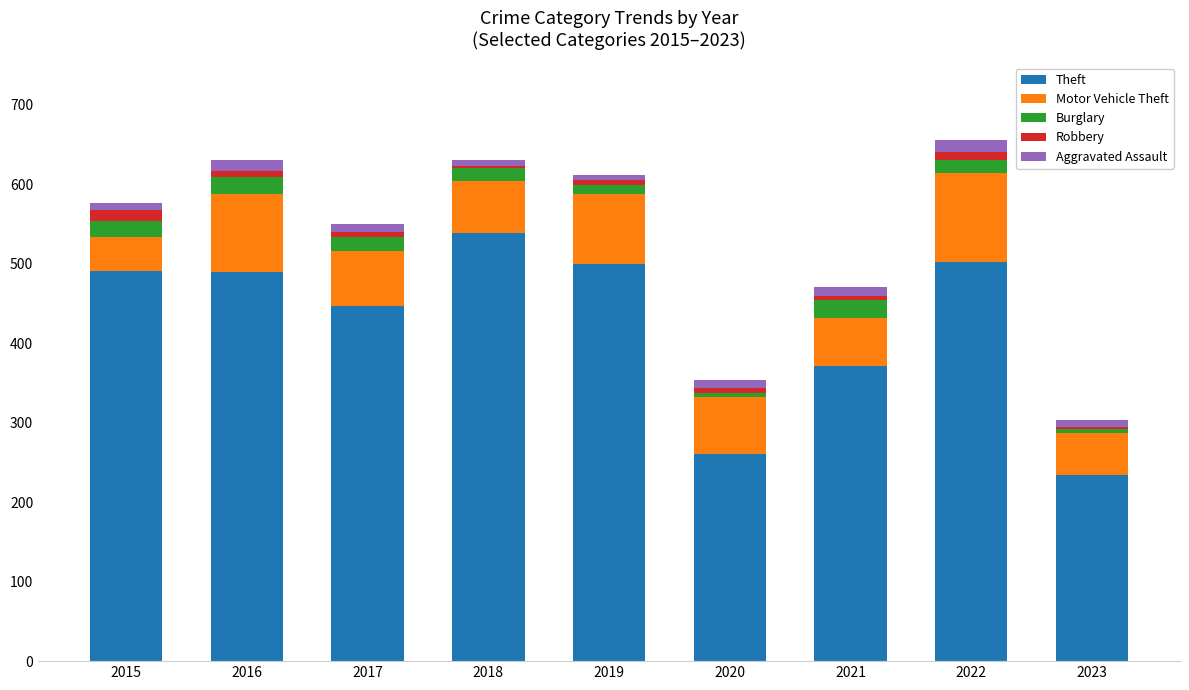

How many categories are shown in the chart?

9